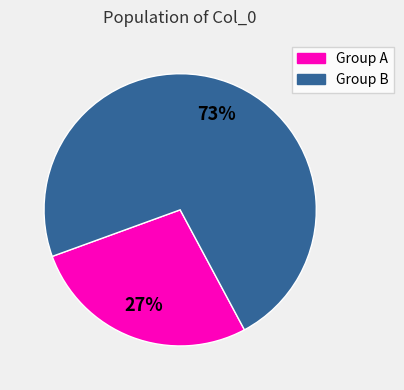

How many segments does this pie chart have?

2